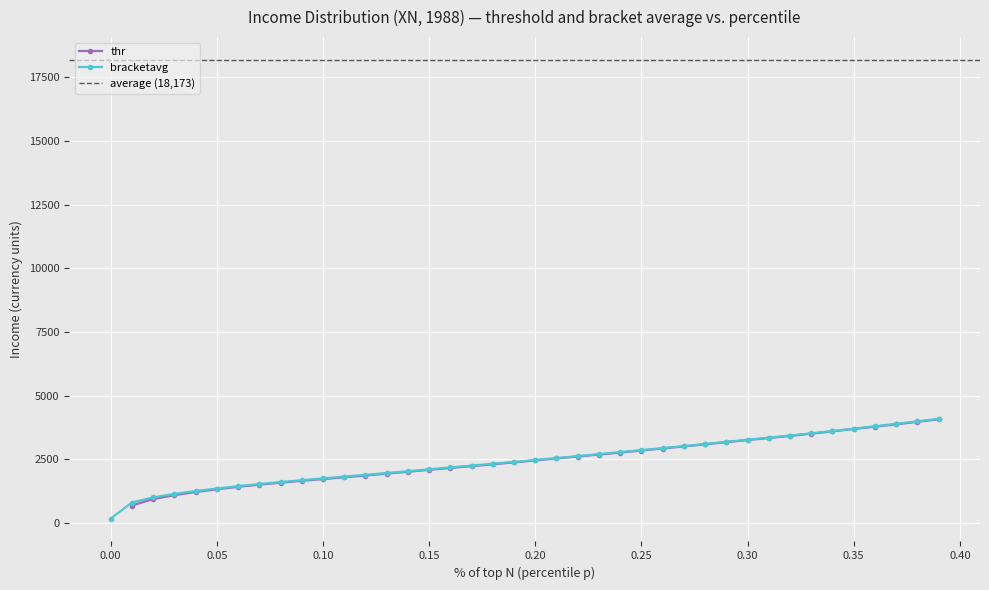

How many values in the bracketavg series are below 2480?

20